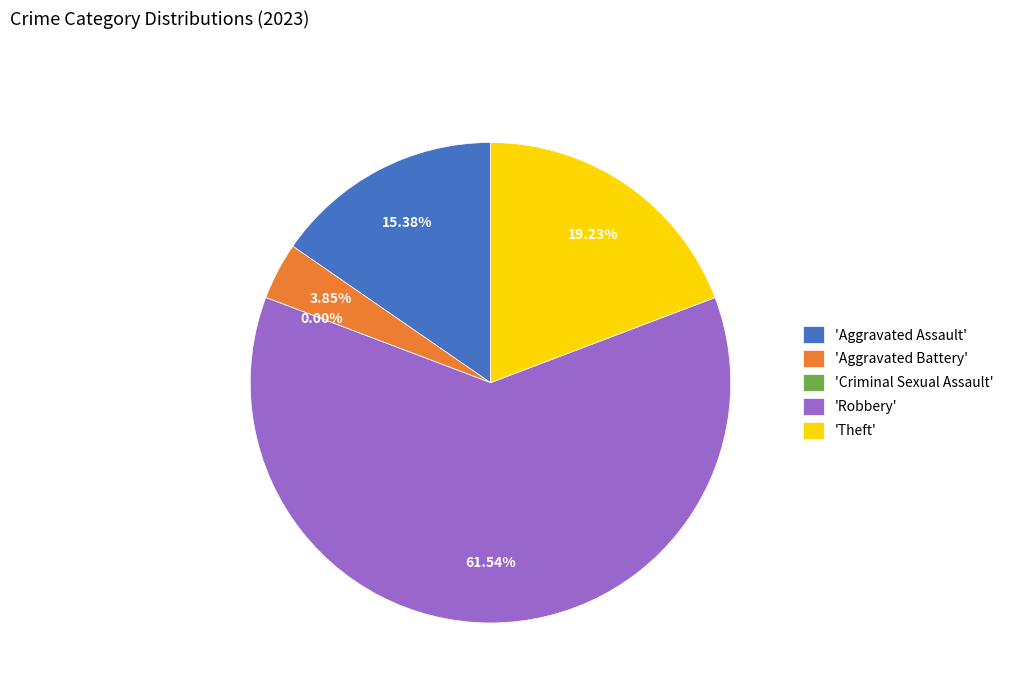

Which category accounts for the majority?

Robbery